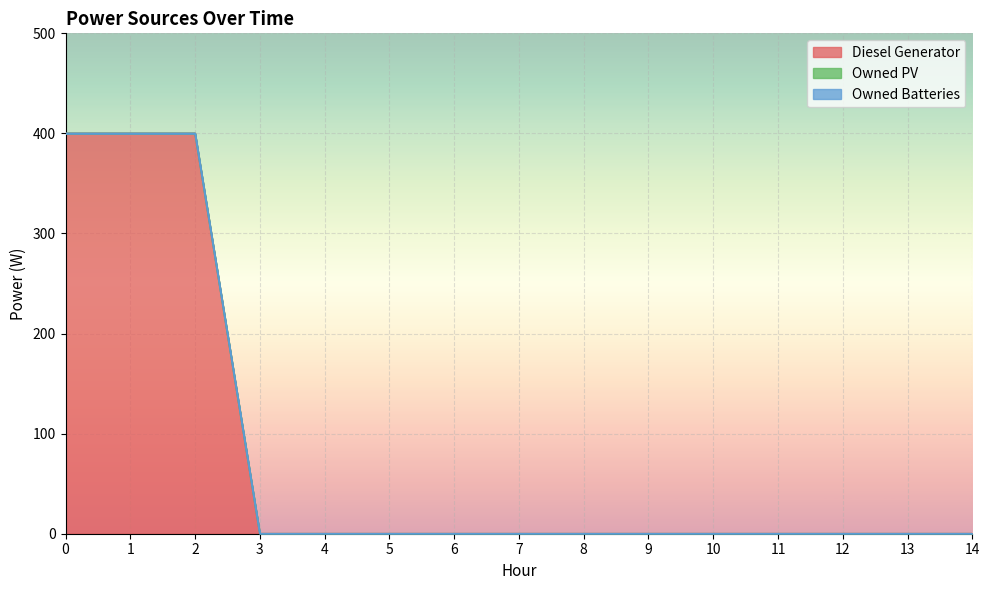

Reading left to right, extract all data points from this chart.

Diesel Generator: 400	400	400	0	0	0	0	0	0	0	0	0	0	0	0
Owned PV: 0	0	0	0	0	0	0	0	0	0	0	0	0	0	0
Owned Batteries: 0	0	0	0	0	0	0	0	0	0	0	0	0	0	0